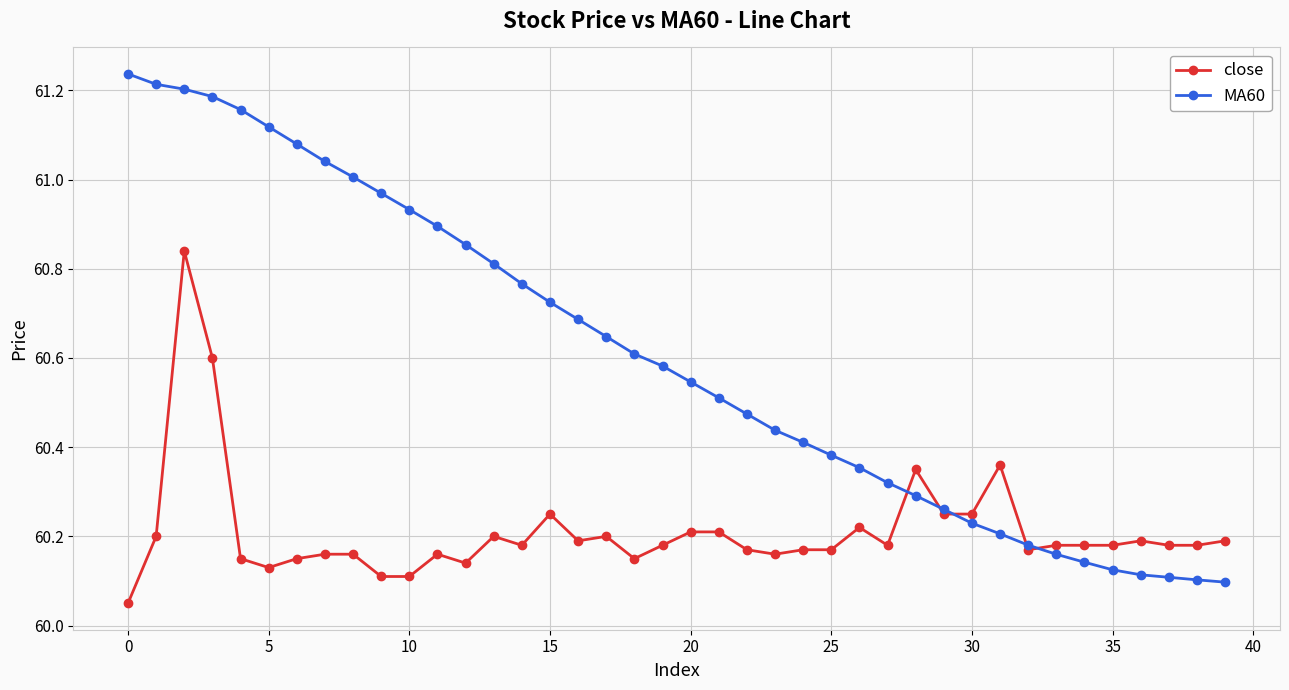

Which series has the largest range (max minus min)?

MA60